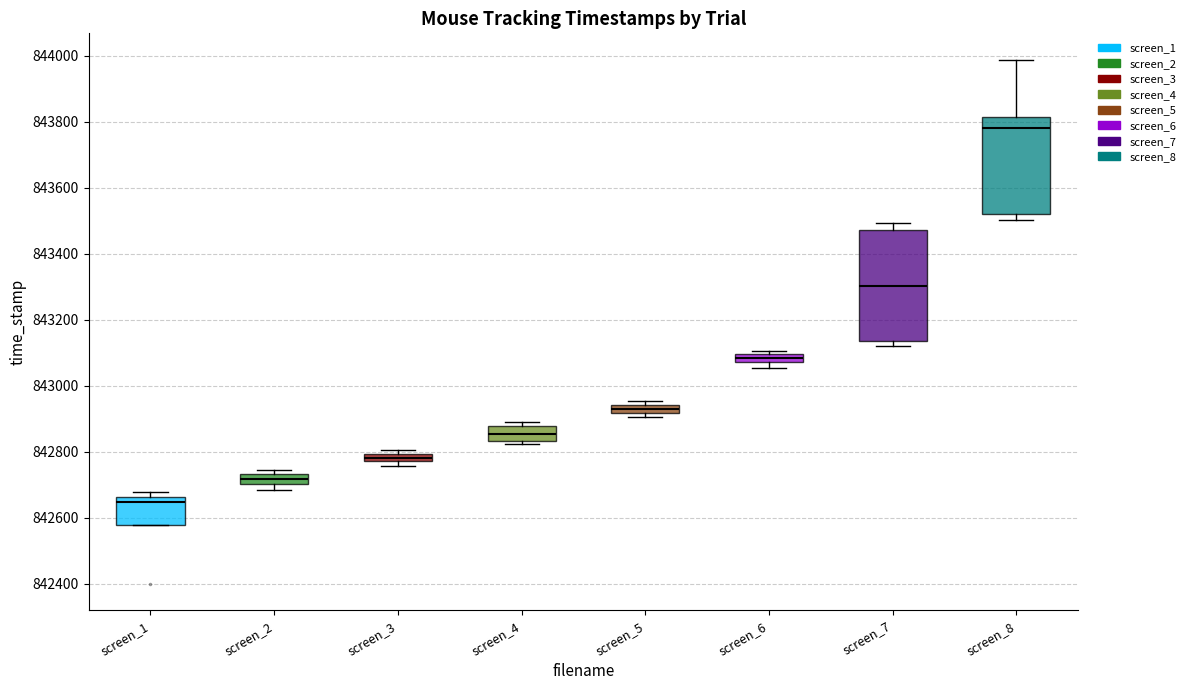

Which box's median line is the highest?

screen_8